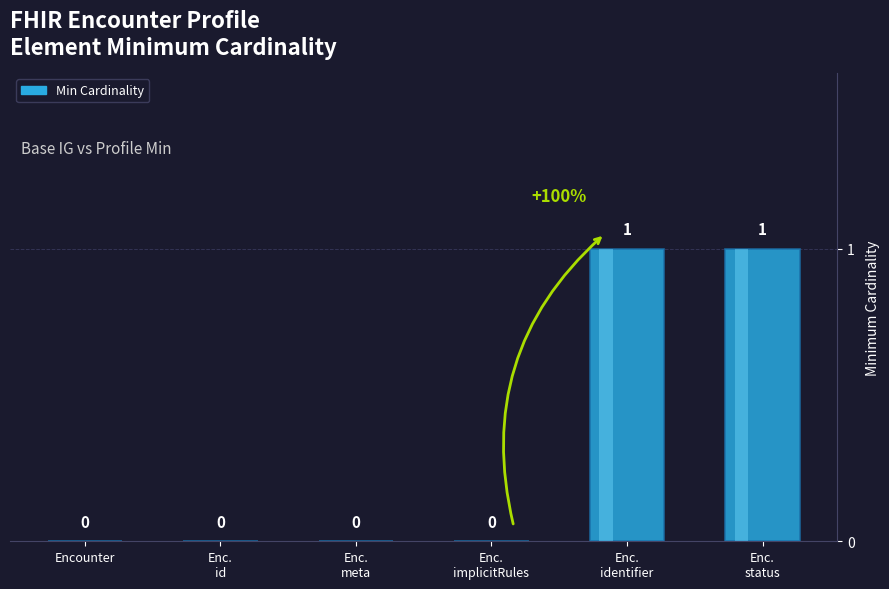

What is the difference between the values at Enc.
implicitRules and Enc.
status?

1